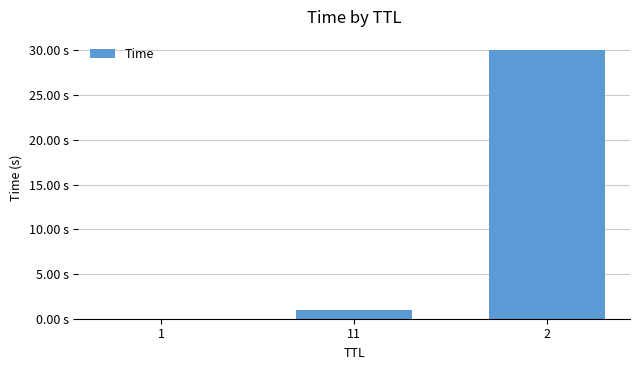

Reading right to left, what are all the values shown in this chart?

2=30.0	11=1.0	1=0.0